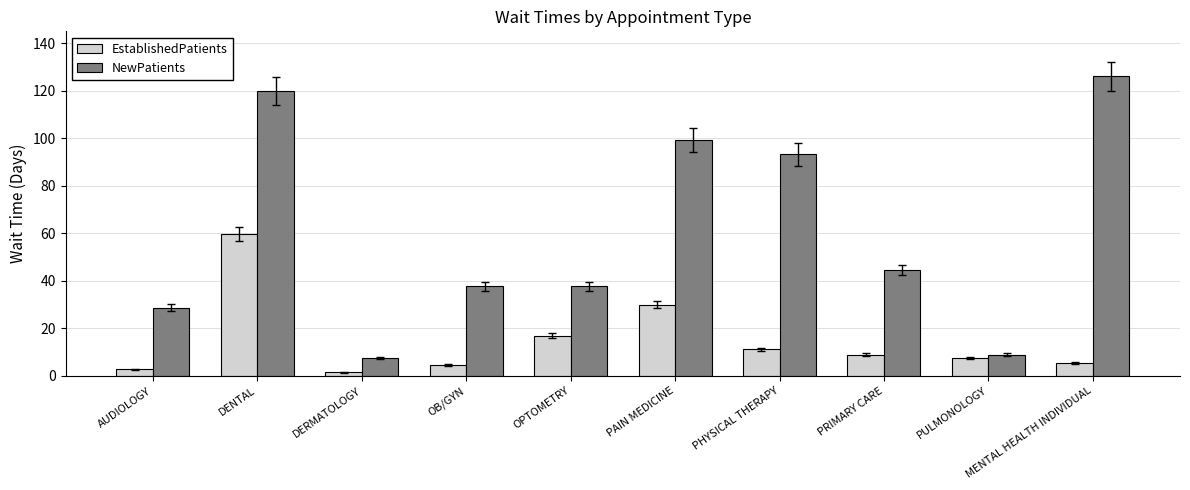

Read the EstablishedPatients value at OPTOMETRY.

17.0